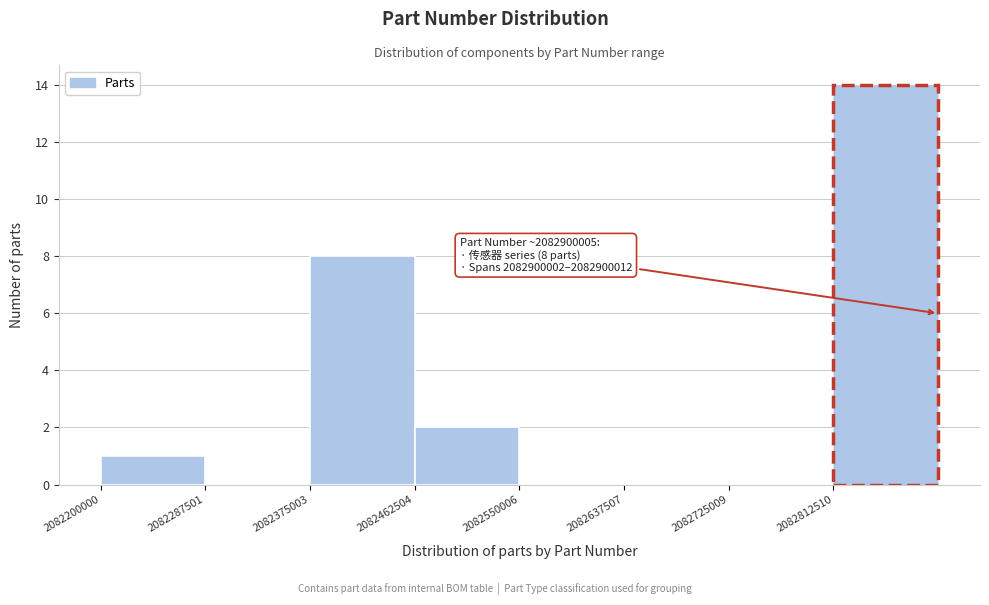

Which range on the x-axis has the tallest bar?

2082810000 to 2082900000